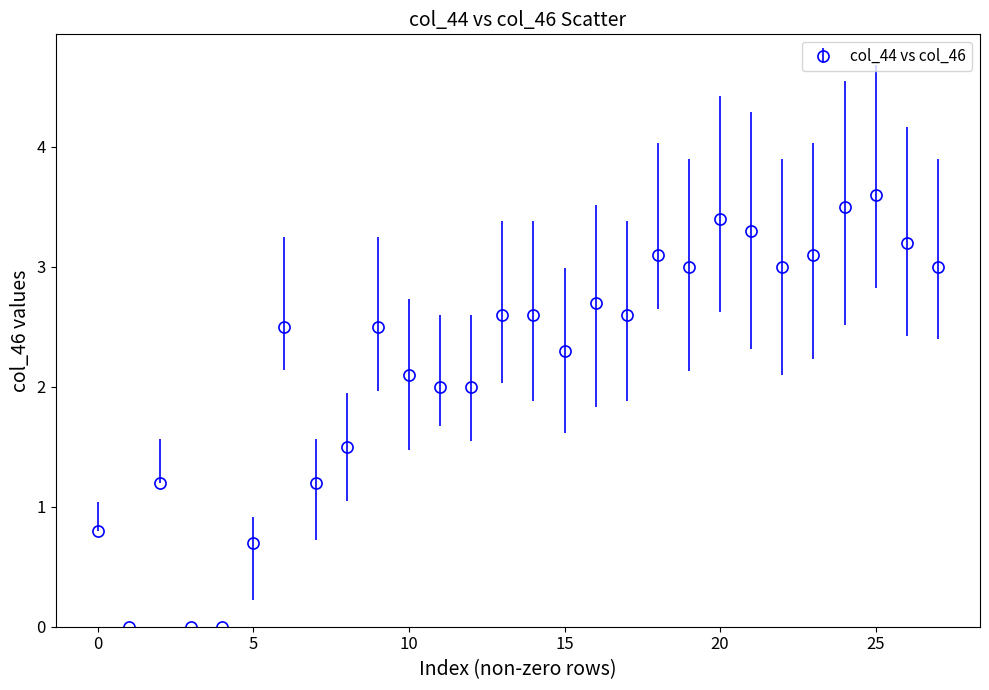

What is the value of the 8th point from the left?

1.2